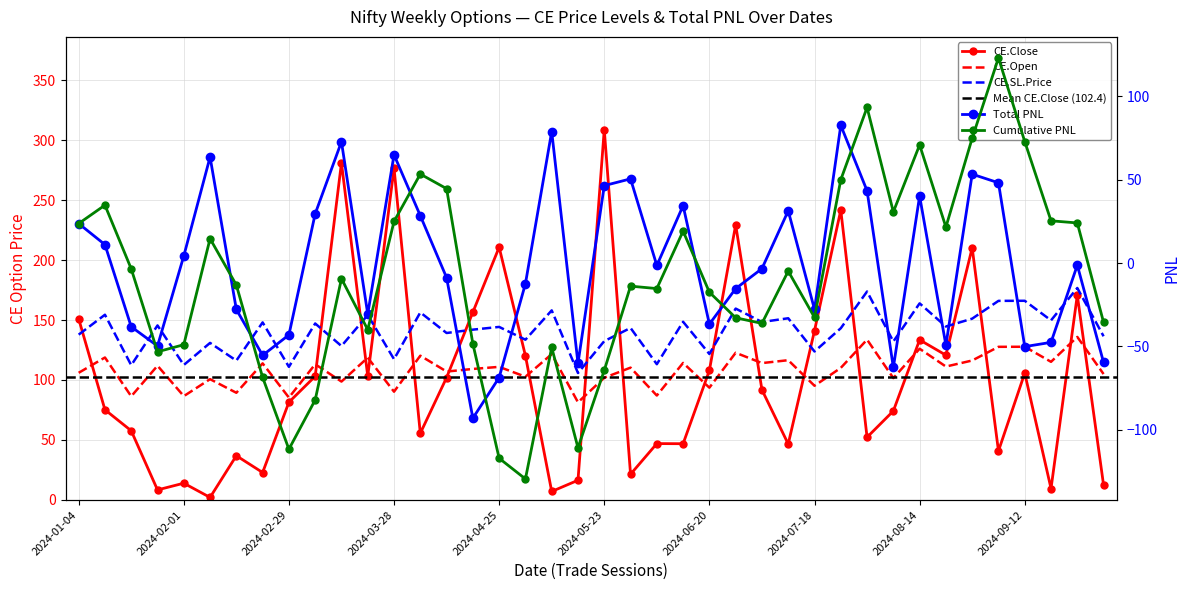

Reading left to right, extract all data points from this chart.

CE.Open: 106.0	118.8	86.4	111.9	86.5	100.7	89.3	113.8	85.3	113.2	98.7	118.6	90.2	120.2	107.0	109.2	111.0	102.8	121.5	81.4	101.8	110.3	87.0	114.2	93.6	122.7	114.1	116.5	95.2	110.1	133.7	101.6	126.0	111.2	116.2	127.7	127.7	115.2	135.9	105.0
CE.Close: 151.0	75.2	57.7	8.4	14.0	2.1	36.9	22.9	81.5	103.1	281.0	103.2	276.6	55.6	102.0	156.5	210.7	120.2	7.1	16.4	308.8	21.4	47.0	46.9	108.0	229.3	91.8	46.6	141.1	241.6	52.3	74.2	133.4	120.7	210.2	40.9	105.7	9.6	170.7	12.3
CE.SL.Price: 137.8	154.4	112.3	145.5	112.5	130.9	116.2	148.0	111.0	147.1	128.3	154.2	117.3	156.3	139.2	142.0	144.2	133.6	158.0	105.8	132.4	143.4	113.2	148.5	121.7	159.5	148.3	151.4	123.8	143.1	173.7	132.1	163.9	144.6	151.1	165.9	166.0	149.7	176.7	136.4
Total PNL: 23.7	11.1	-38.2	-49.8	4.3	63.7	-27.9	-55.4	-43.1	29.6	72.8	-30.6	65.0	28.4	-8.8	-93.1	-68.7	-12.4	79.0	-60.3	46.5	50.5	-1.5	34.5	-36.7	-15.4	-3.3	31.4	-27.8	82.7	43.4	-62.7	40.2	-49.3	53.4	48.2	-50.2	-47.6	-1.3	-59.7